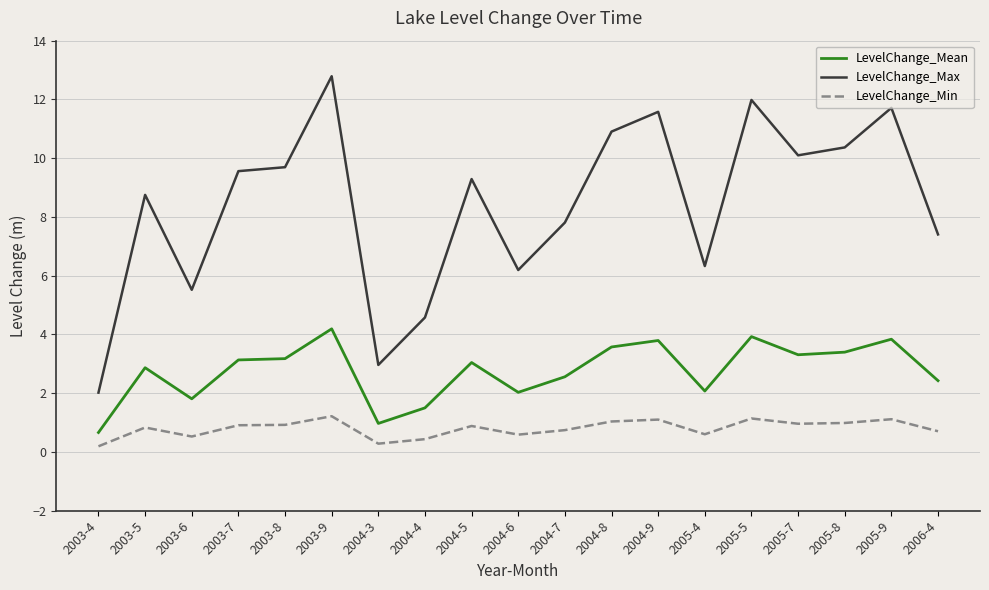

Rank the series at 2005-4 from lowest to highest value.

LevelChange_Min, LevelChange_Mean, LevelChange_Max